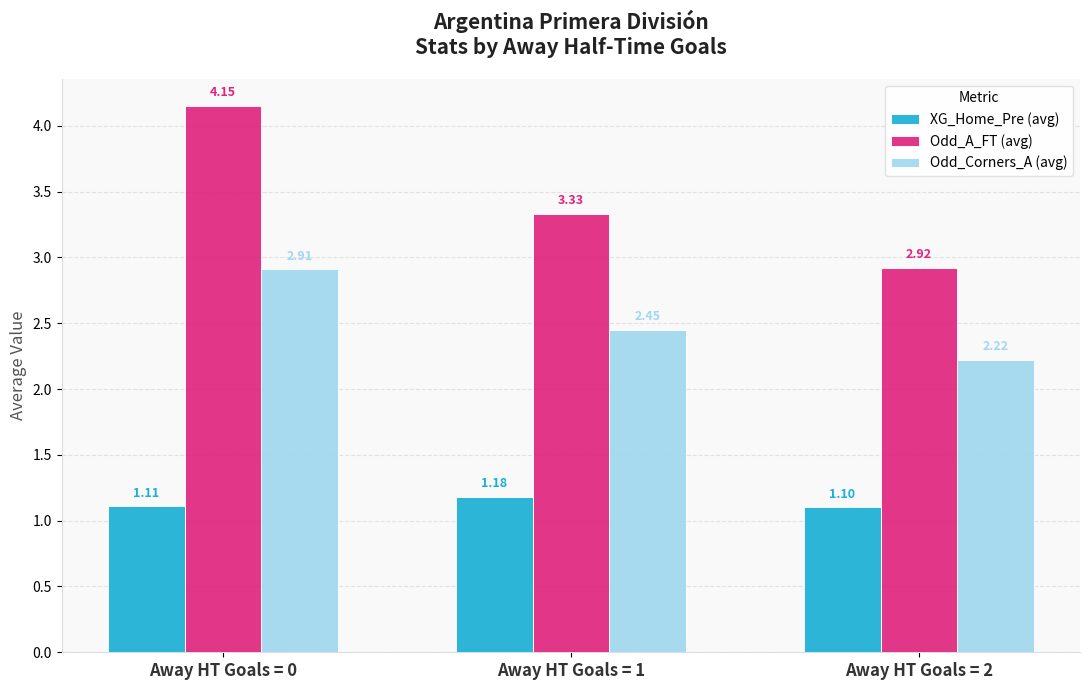

At Away HT Goals = 0, list the series in order from smallest to largest.

XG_Home_Pre (avg), Odd_Corners_A (avg), Odd_A_FT (avg)